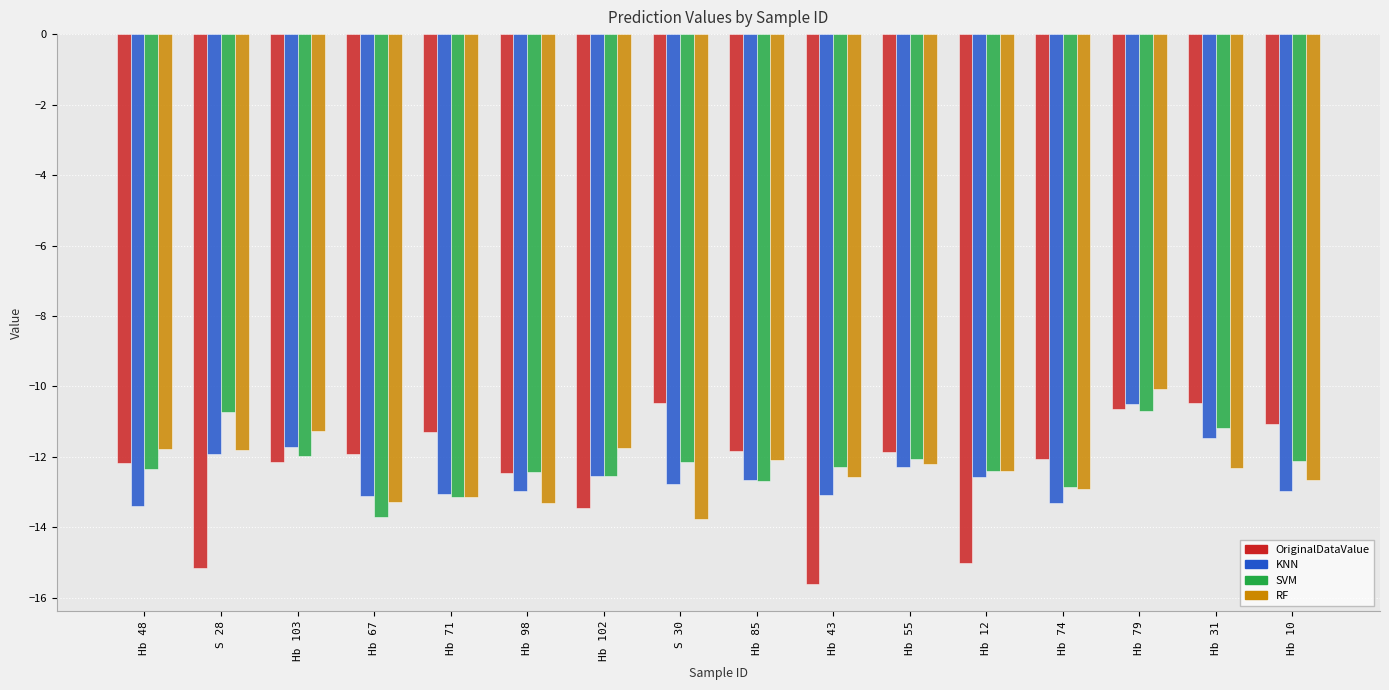

Count the number of categories in the chart.

16